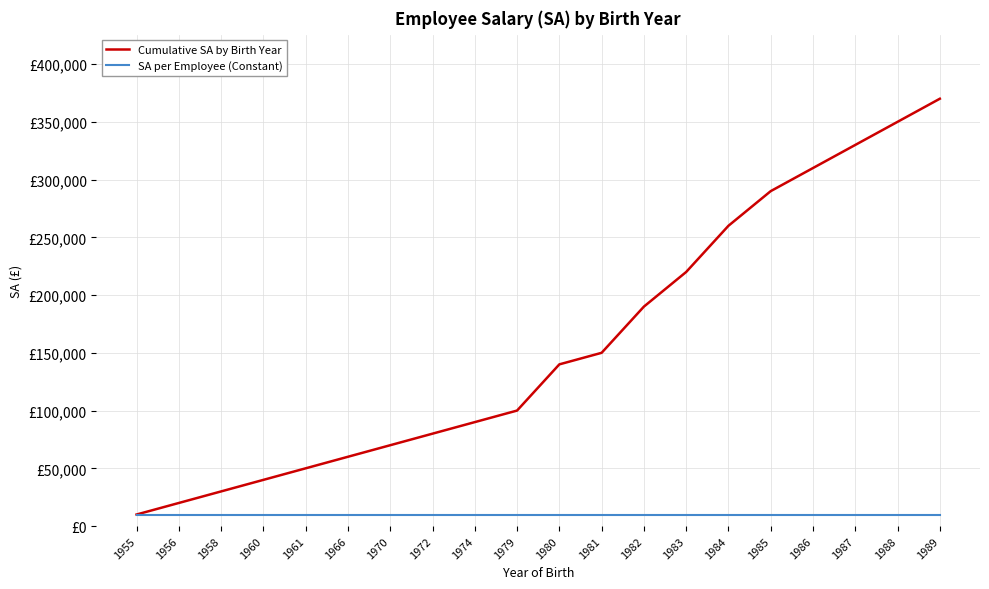

Reading right to left, transcribe all the data shown in this chart.

Cumulative SA by Birth Year: 1989=370000	1988=350000	1987=330000	1986=310000	1985=290000	1984=260000	1983=220000	1982=190000	1981=150000	1980=140000	1979=100000	1974=90000	1972=80000	1970=70000	1966=60000	1961=50000	1960=40000	1958=30000	1956=20000	1955=10000
SA per Employee (Constant): 1989=10000	1988=10000	1987=10000	1986=10000	1985=10000	1984=10000	1983=10000	1982=10000	1981=10000	1980=10000	1979=10000	1974=10000	1972=10000	1970=10000	1966=10000	1961=10000	1960=10000	1958=10000	1956=10000	1955=10000